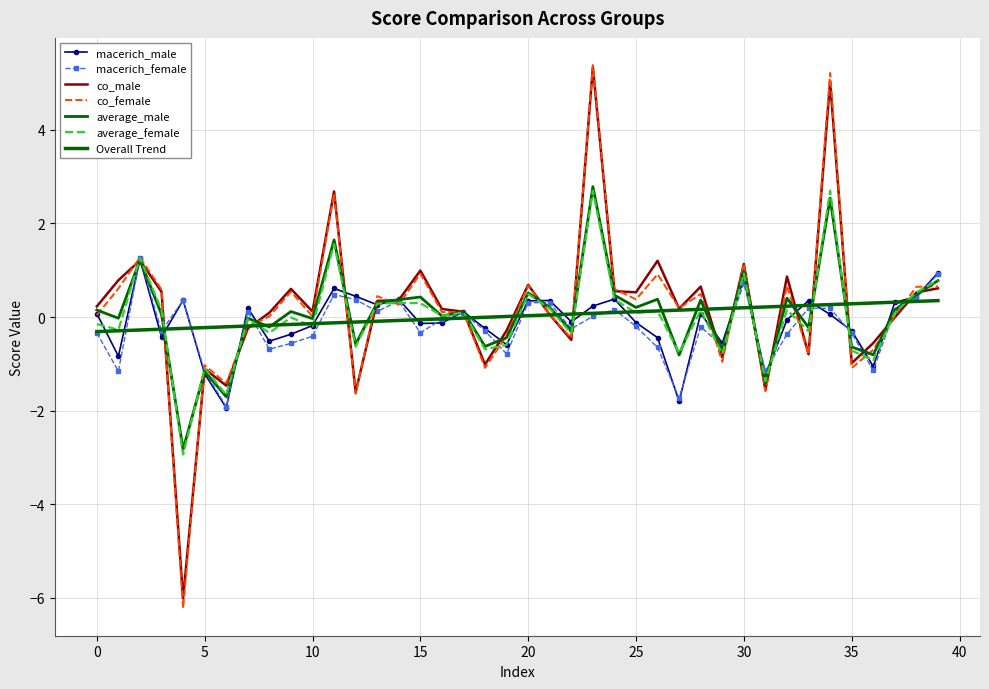

How many values in macerich_female are above zero?

18